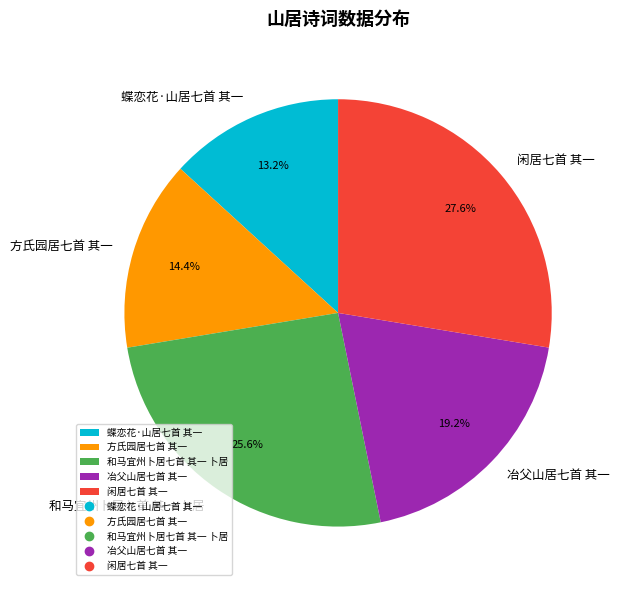

Is there any slice that represents more than half of the pie?

No